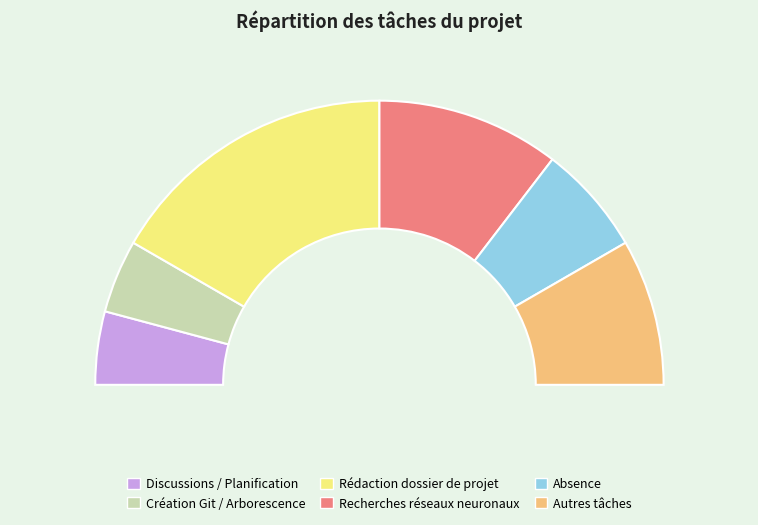

How much of the chart is everything except Discussions / Planification?

91.7%